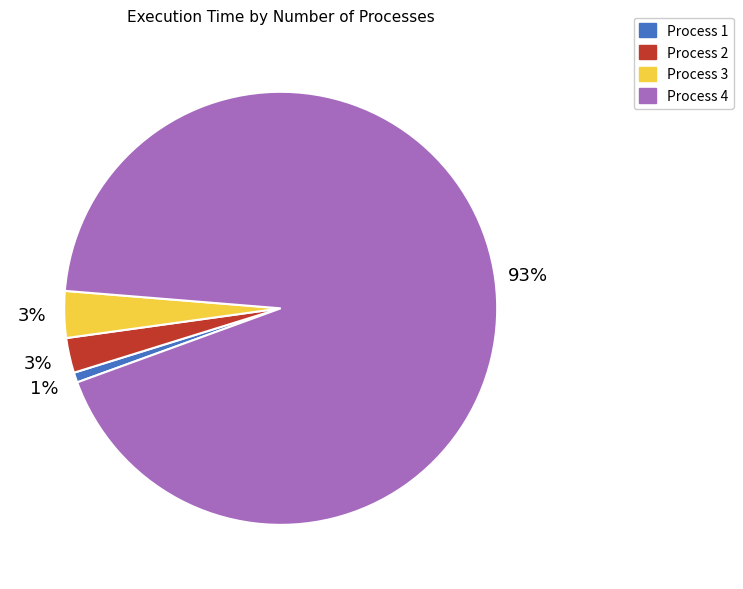

Which slice represents more than half of the pie?

Process 4